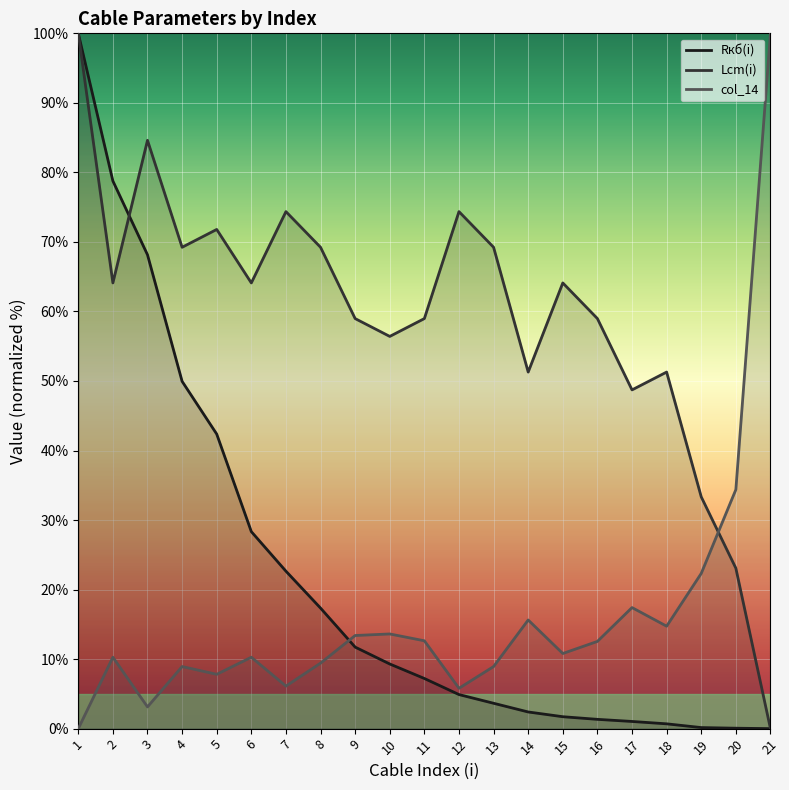

True or false: Rкб(i) and Lcm(i) intersect in this chart.

True